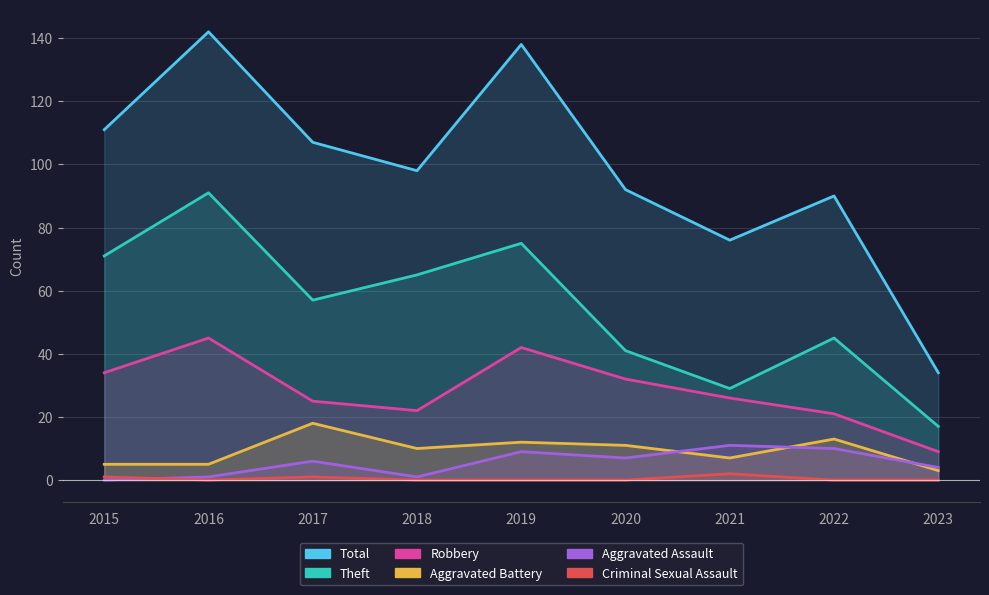

Which series has the widest spread of values?

Total